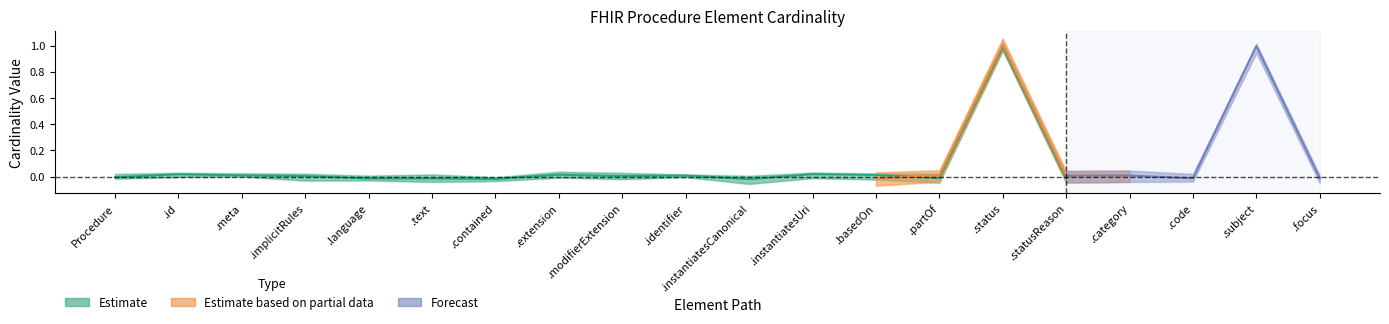

True or false: Base Min has a value of 1 at Procedure.category.

False